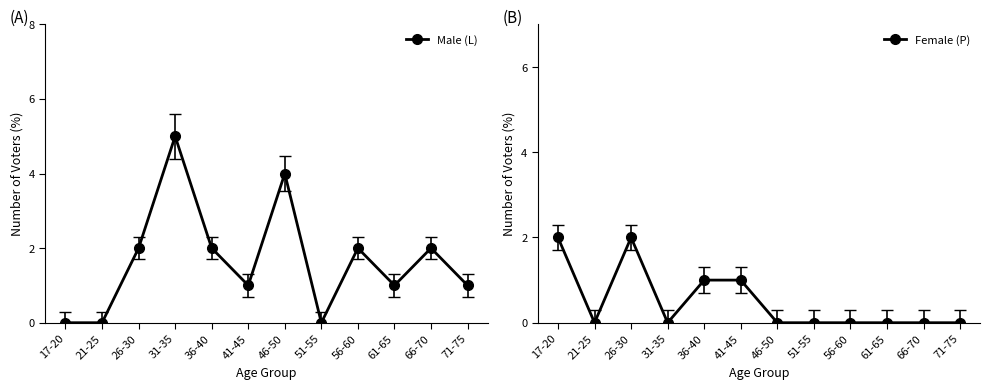

The Female (P) series shows 0 at 46-50. True or false?

True